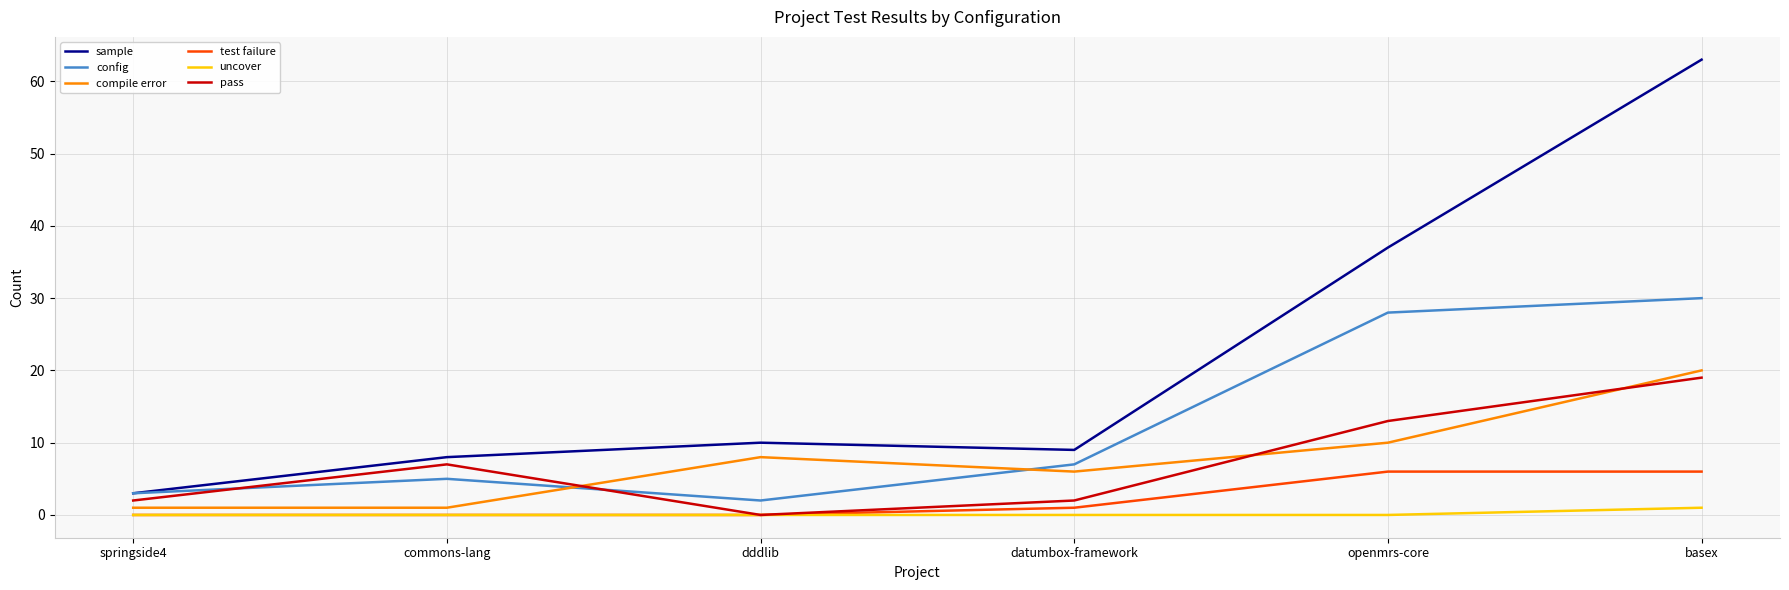

Is this an area chart (filled region under the line)?

No